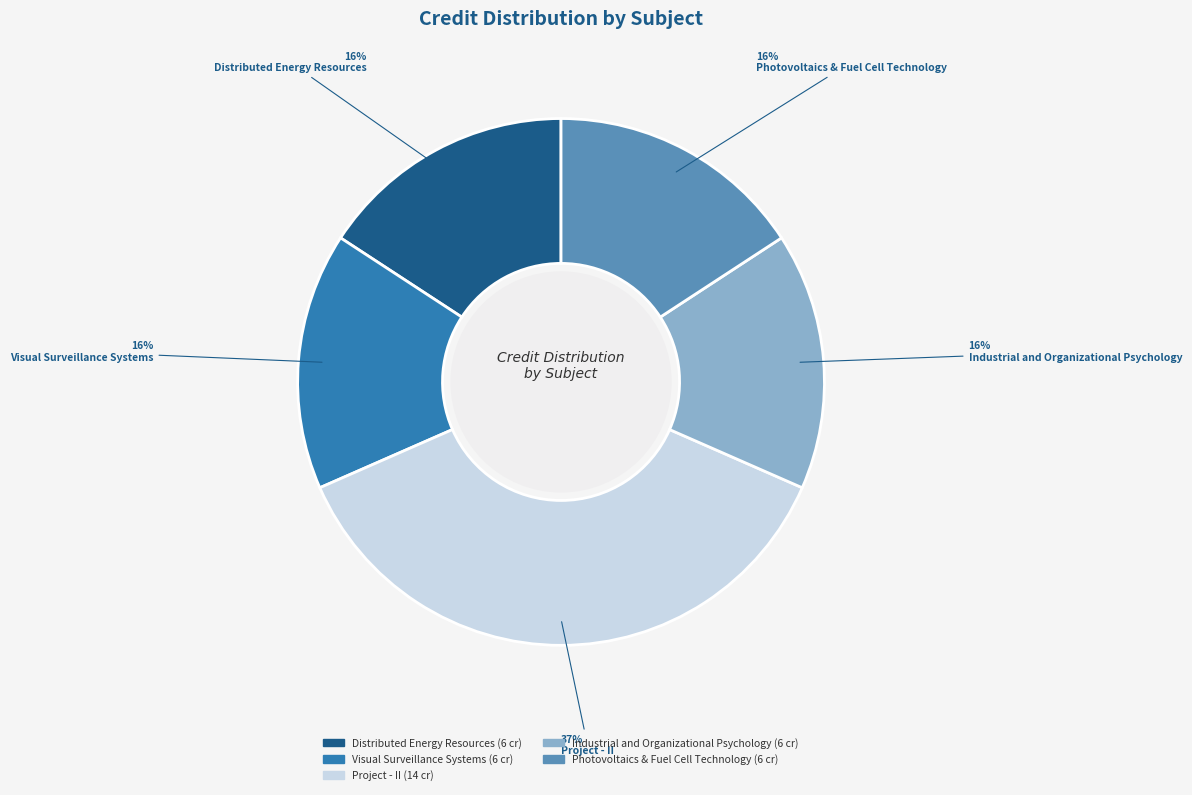

To the nearest percent, what percentage of the pie is Visual Surveillance Systems?

16%